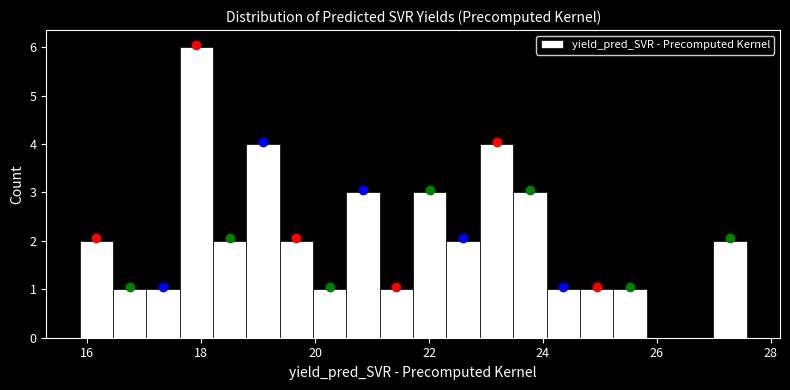

Around what value on the x-axis is the tallest bar? Give the approximate position of its centre, as read against the axis.

18.0